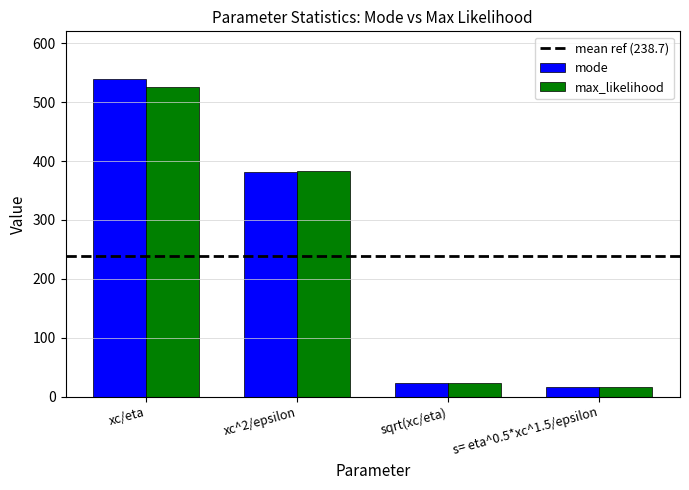

List the series in order of their peak value, lowest first.

max_likelihood, mode